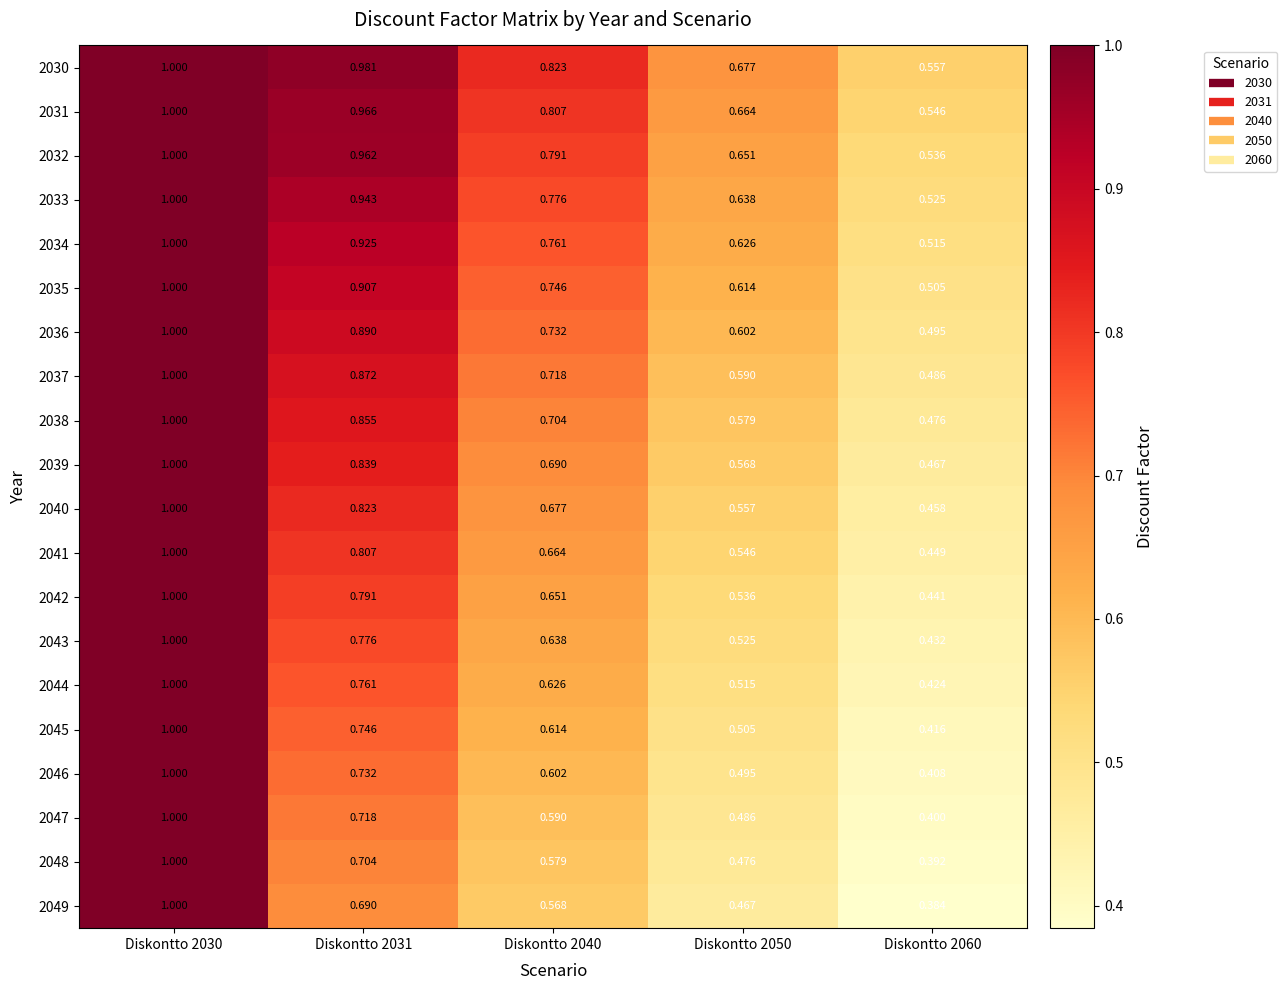

Which label corresponds to the largest value in the chart?

Diskontto 2030